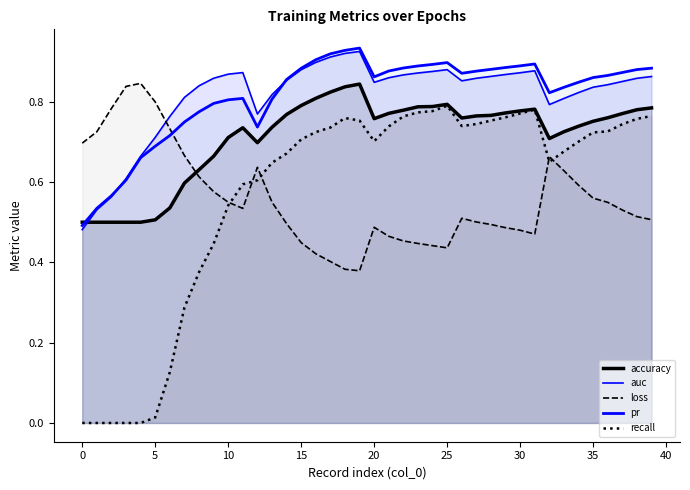

How many times do loss and pr cross each other?

1